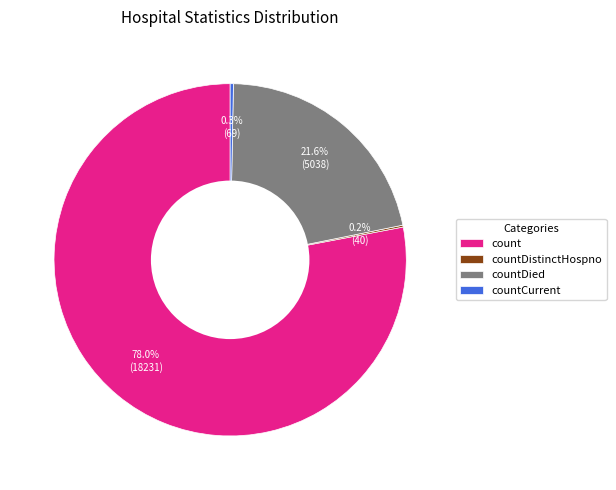

Which category has the biggest portion of the pie?

count